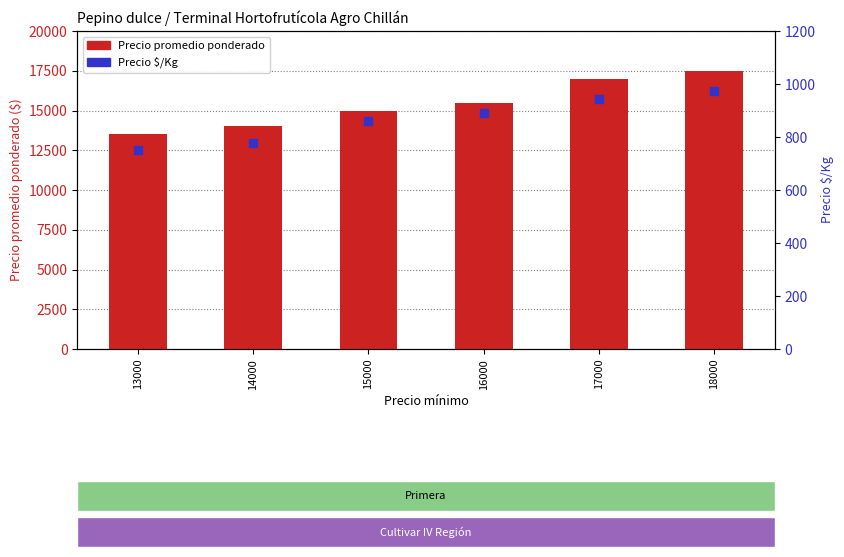

At how many categories does at least one series exceed 11349?

6